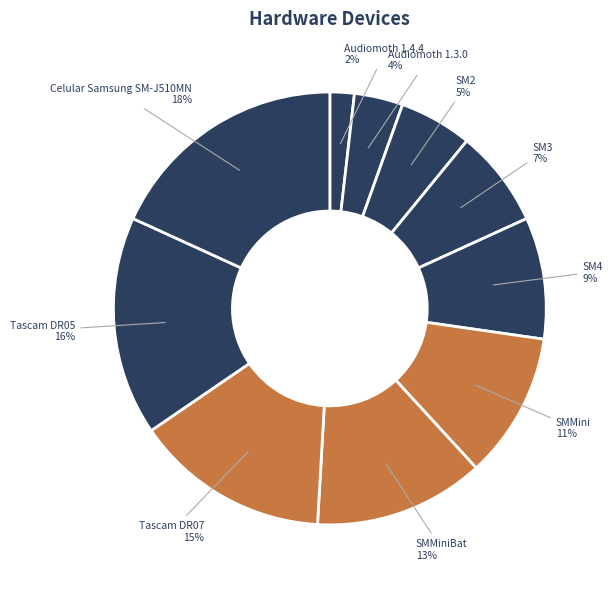

Is there a majority slice in this chart?

No